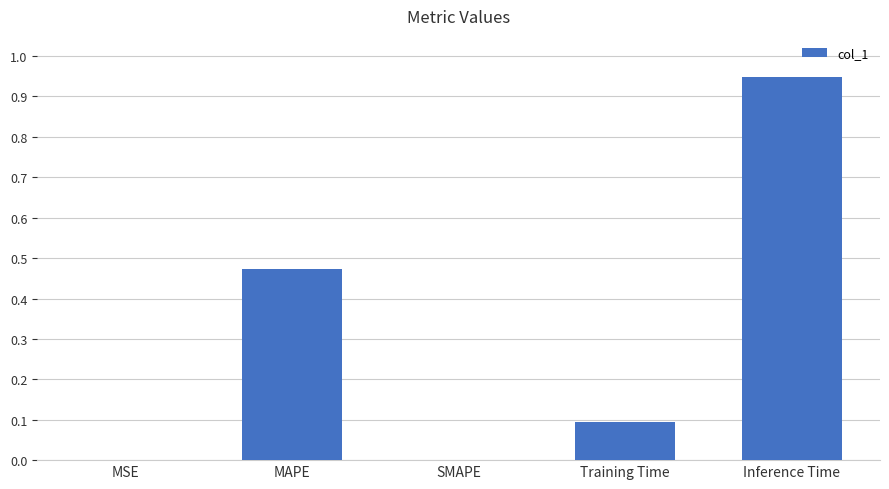

True or false: the data shows 0.1 at MAPE.

False